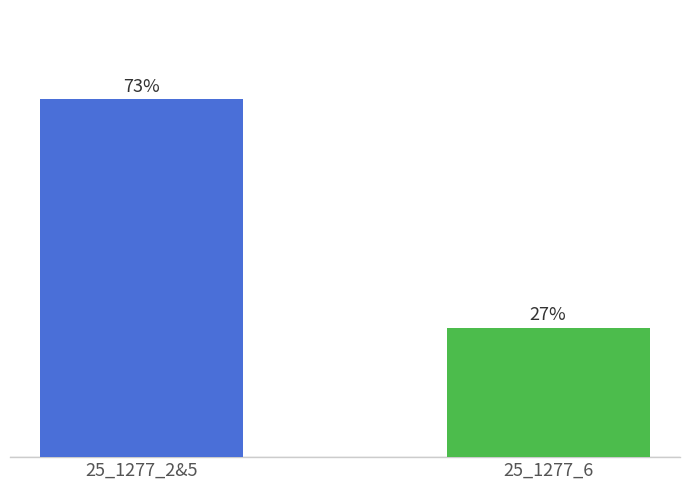

Are the bars horizontal?

No